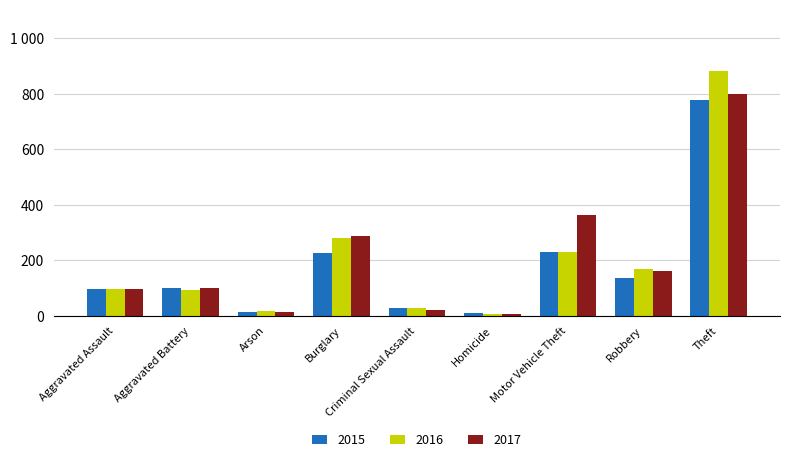

What are all the series names shown in the legend?

2015, 2016, 2017